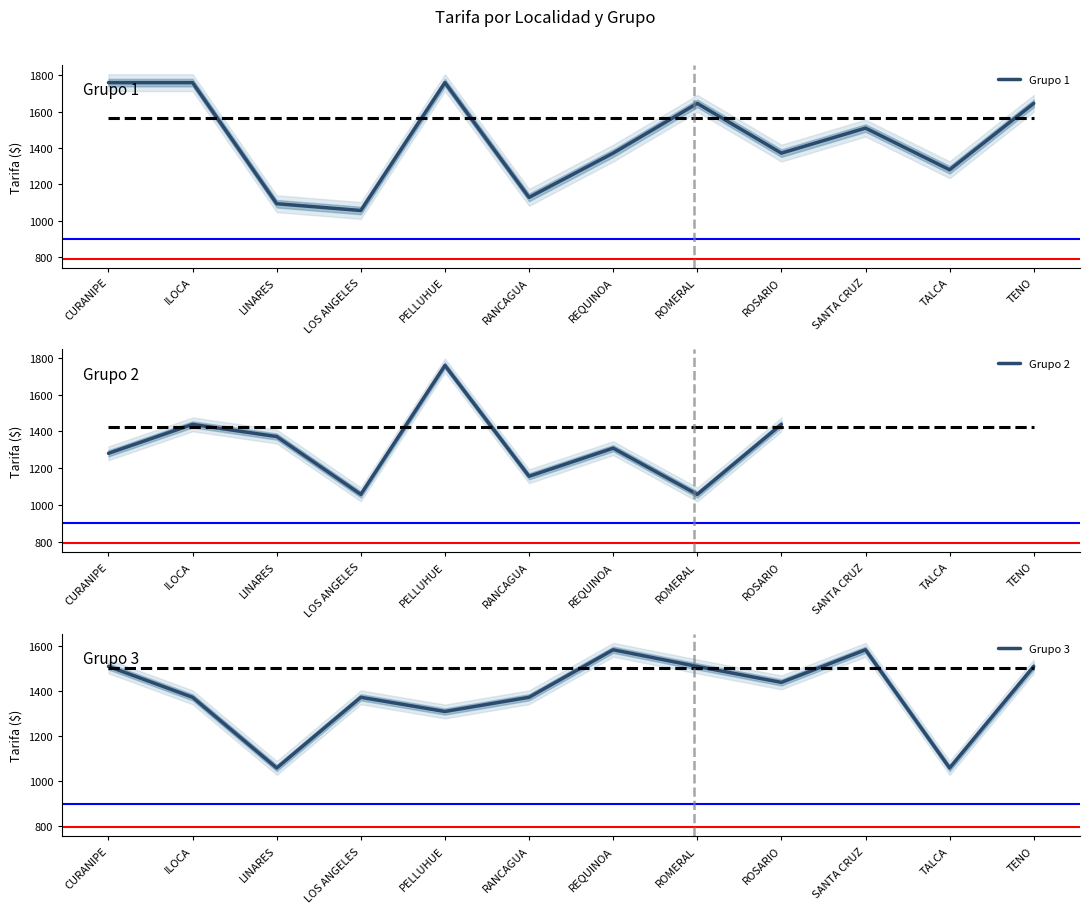

True or false: Grupo 3 has a value of 2198.2 at CURANIPE.

False